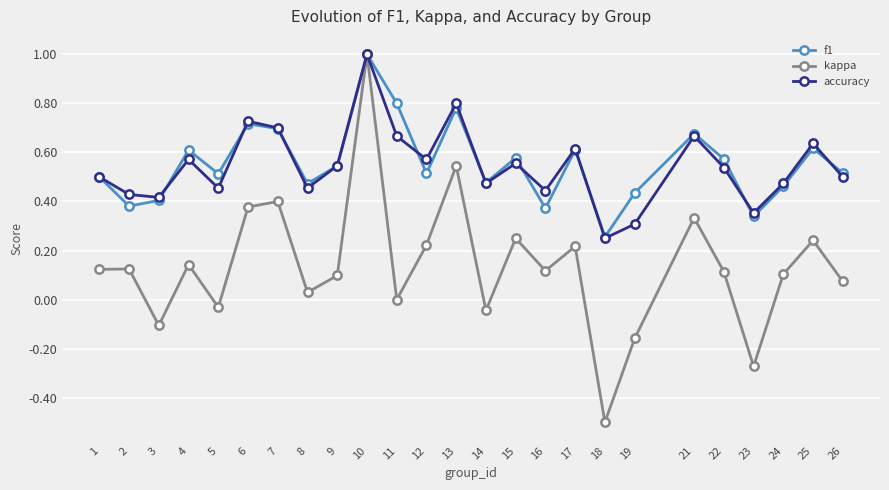

At which category is the sum across all series the highest?

10